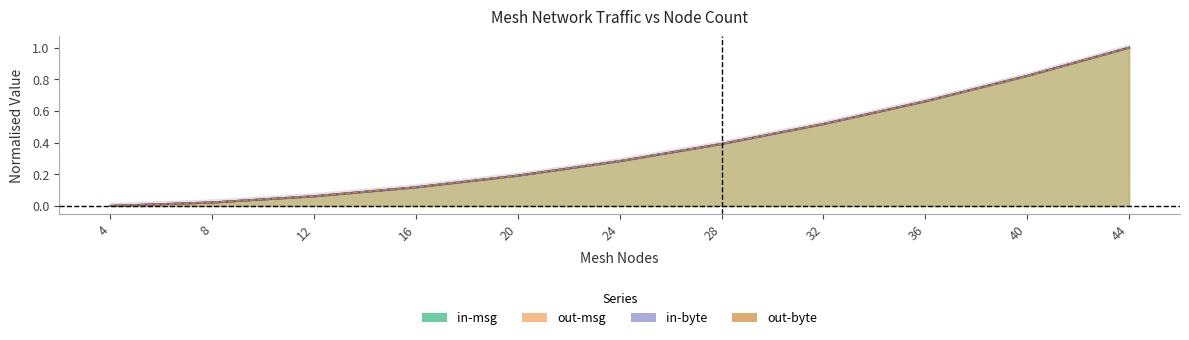

How many values in out-byte are above zero?

10